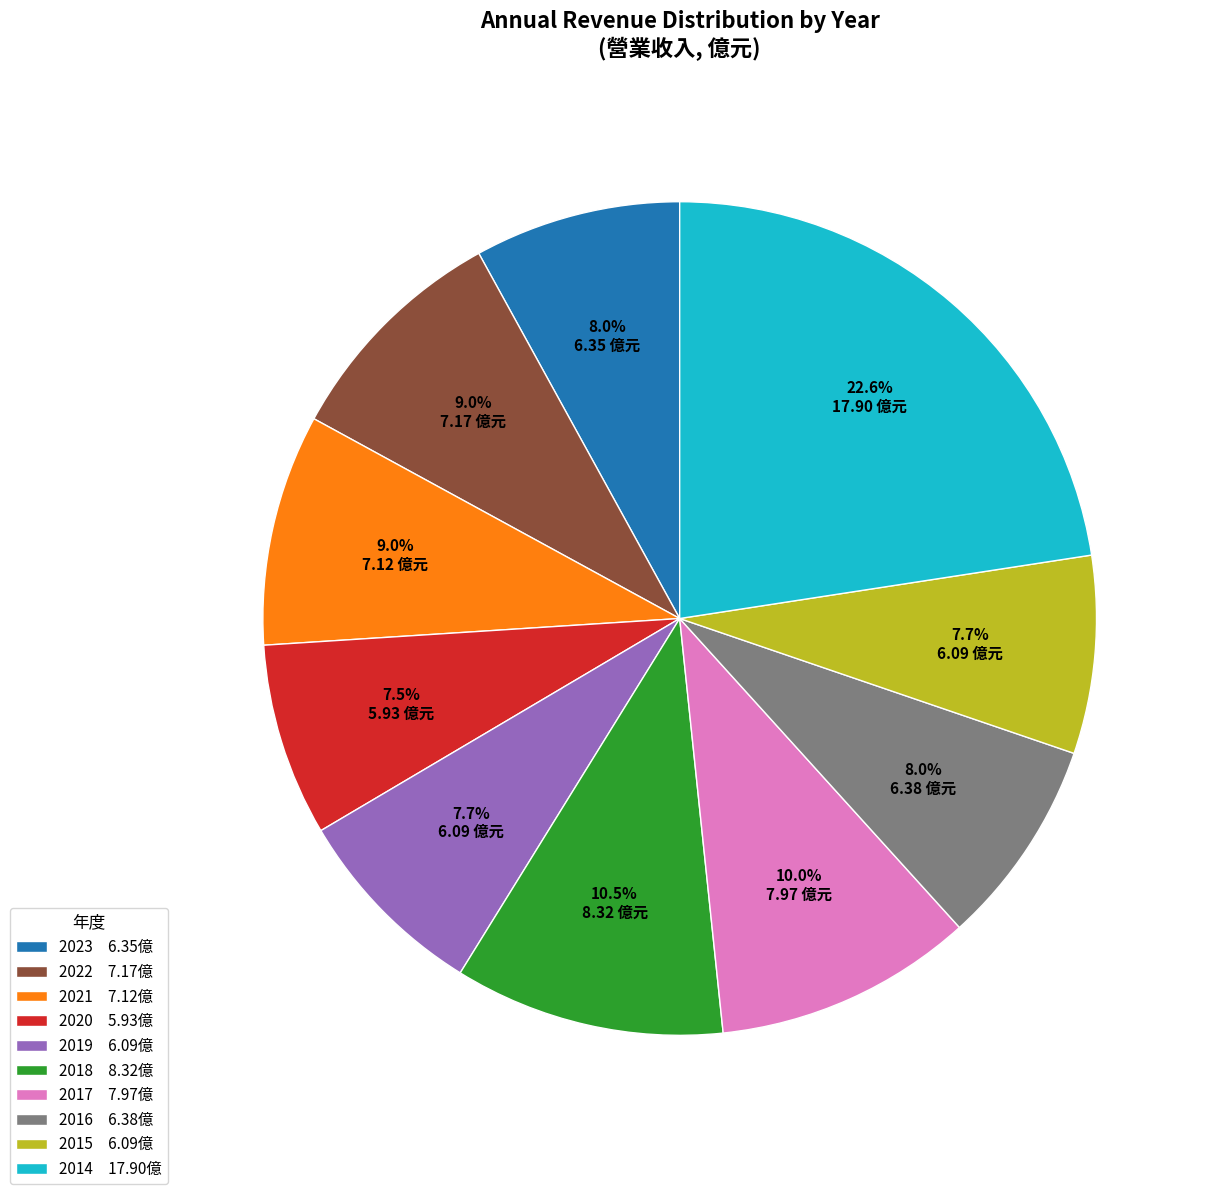

What percentage is NOT represented by 2015?

92.3%